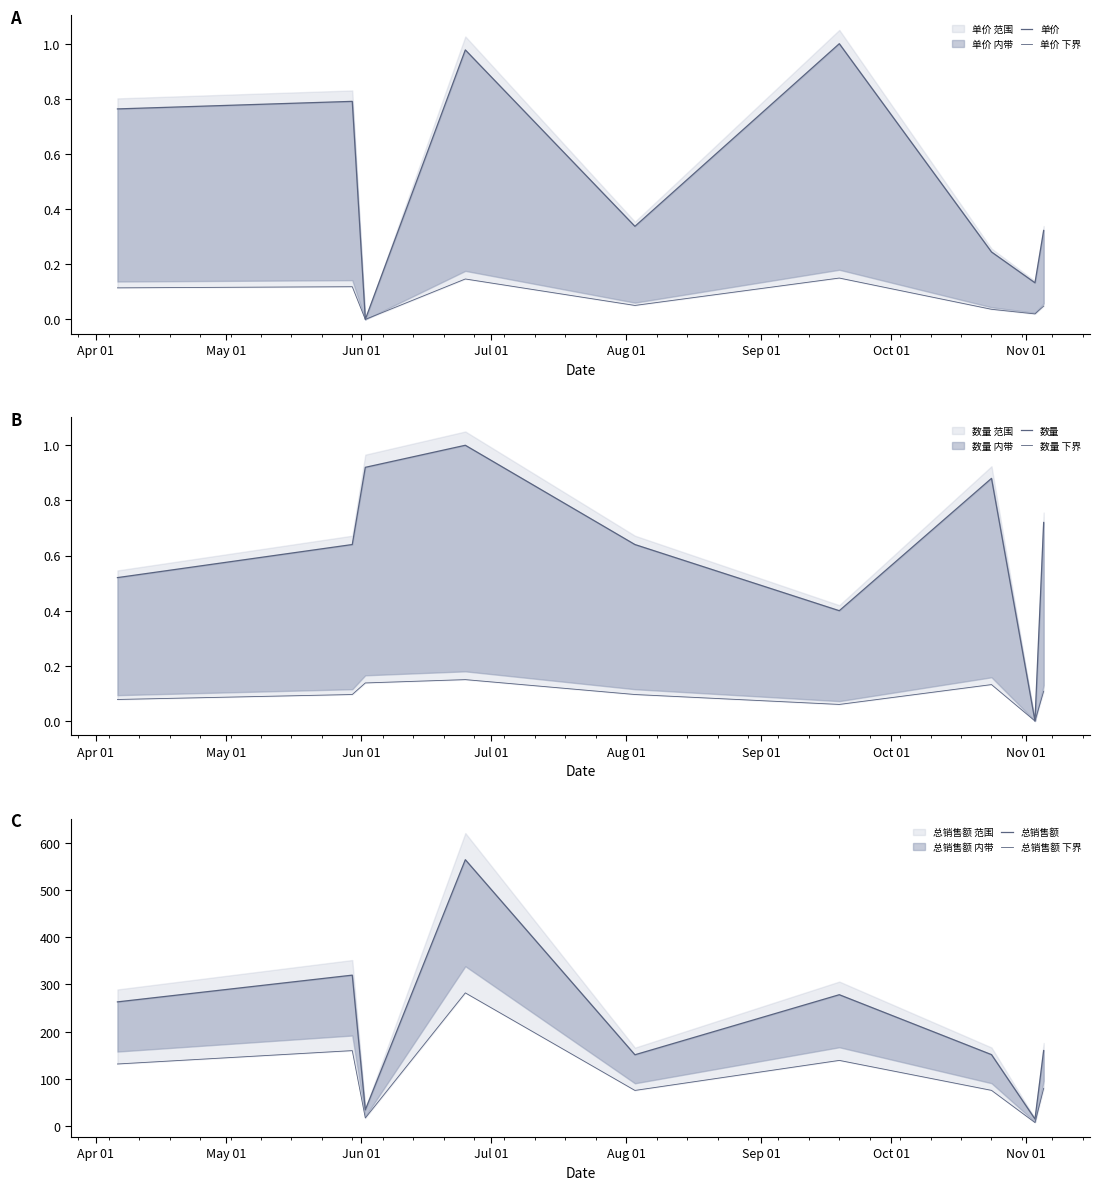

The 总销售额 series shows 19.7 at Nov 01. True or false?

False